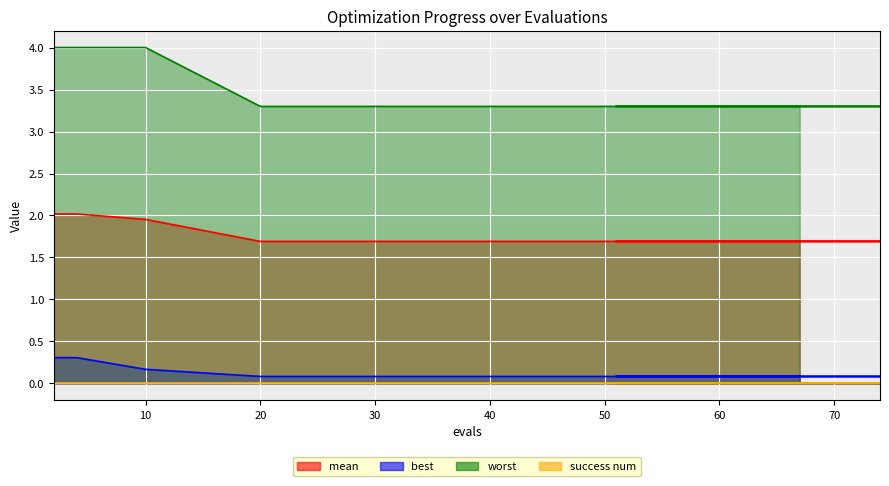

What is the difference between the highest and lowest values at 62?

3.2